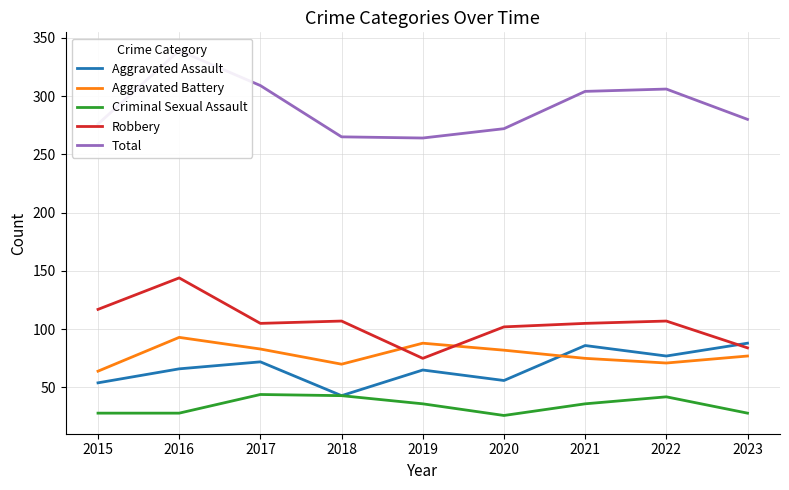

What is the greatest value displayed?

339